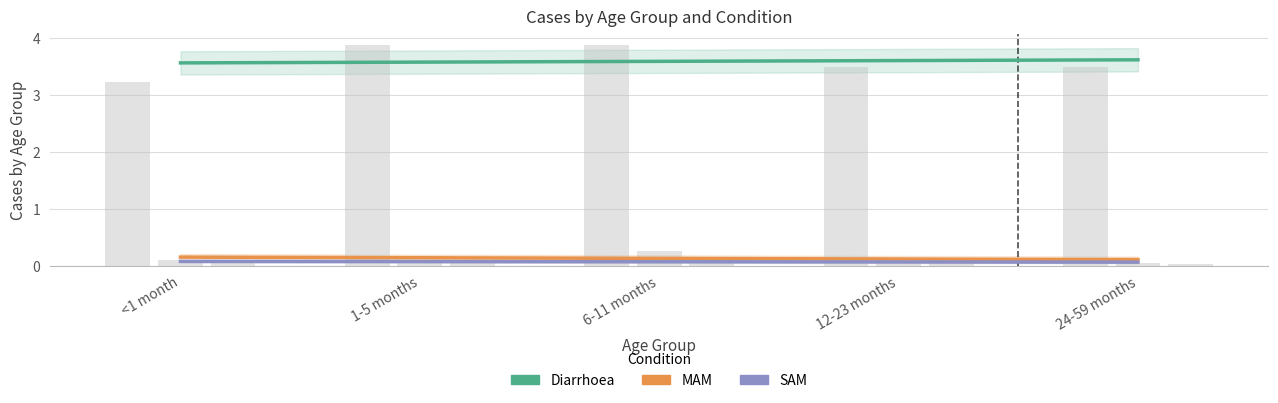

At how many categories does at least one series exceed 1?

5